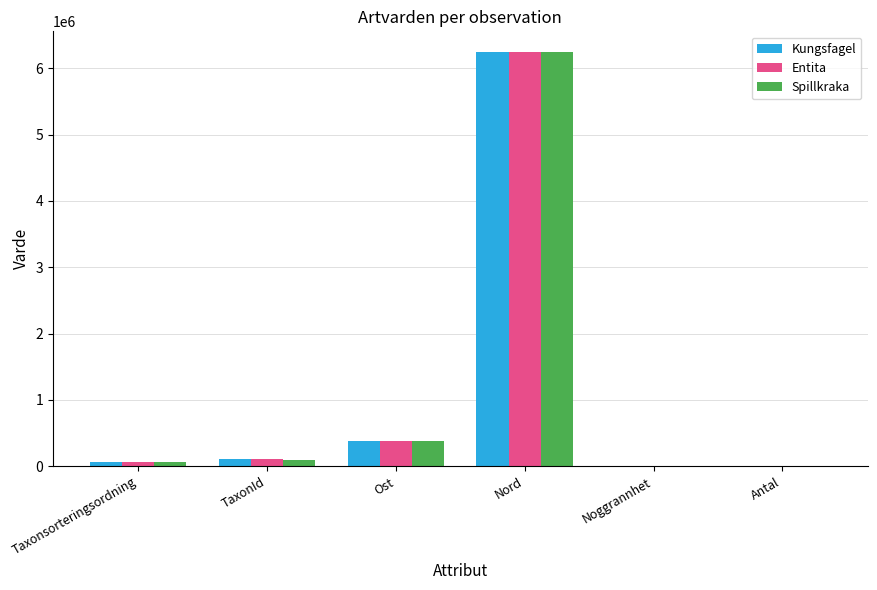

The Kungsfagel series shows 2169517 at Nord. True or false?

False